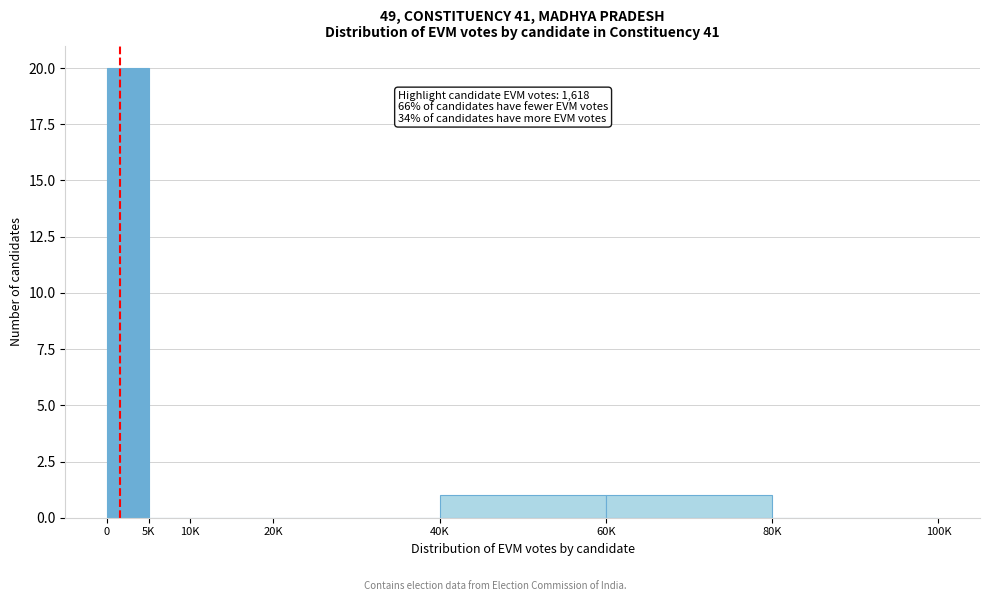

Reading right to left, what are all the values shown in this chart?

80K=0	60K=1	40K=1	20K=0	10K=0	5K=0	0=20